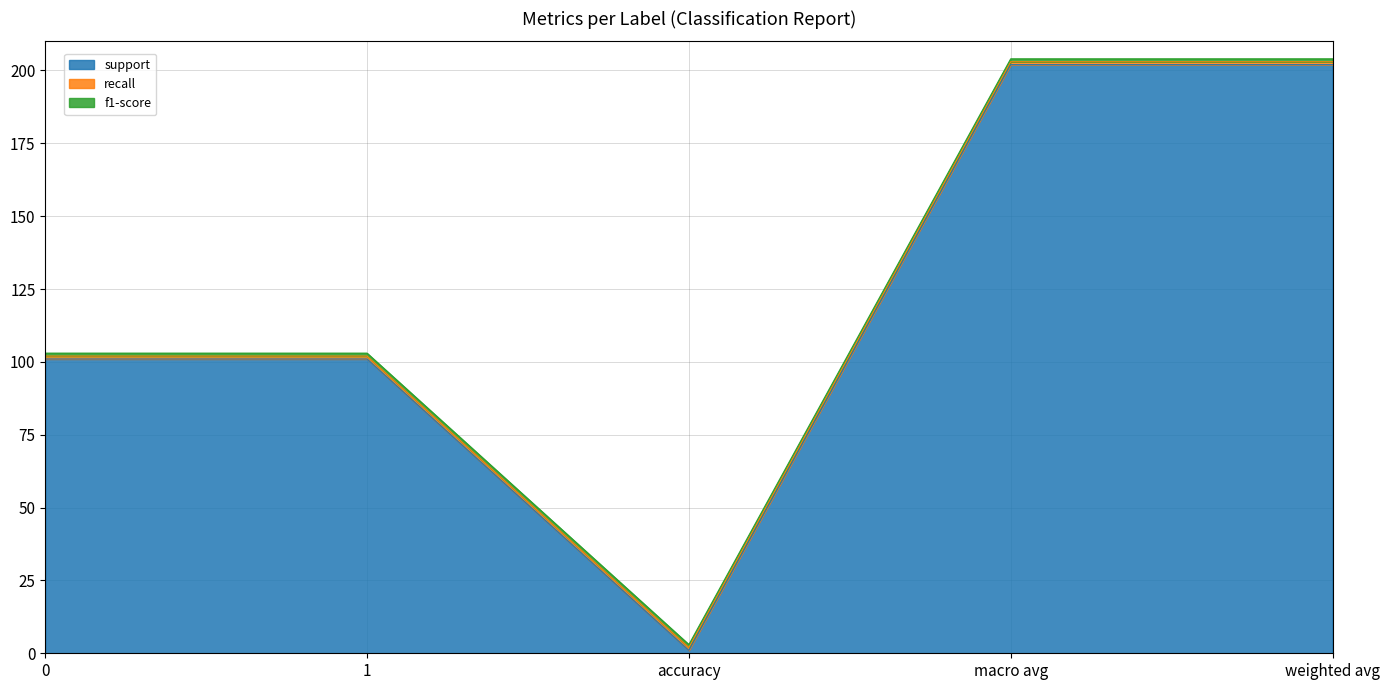

What is the difference between the maximum and minimum values in the support series?

201